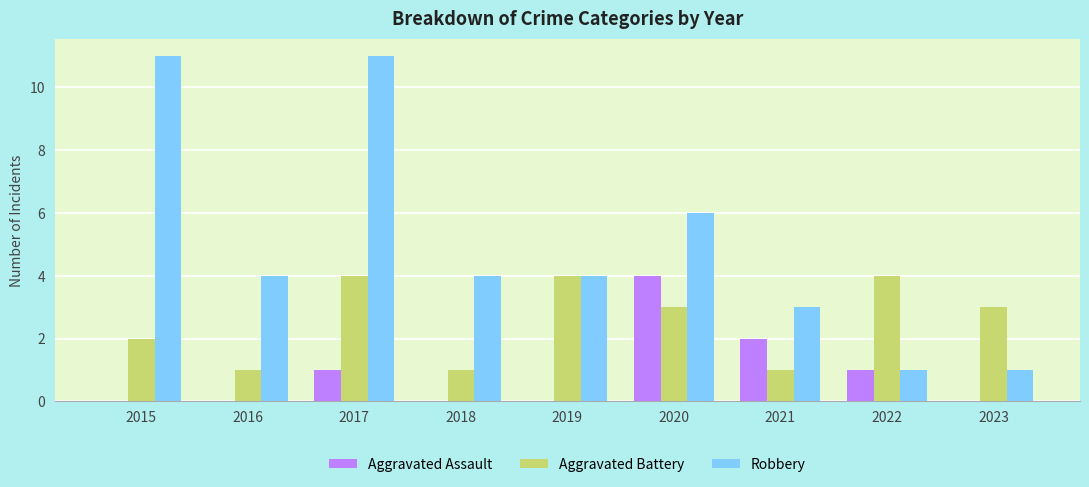

Which series has the widest spread of values?

Robbery